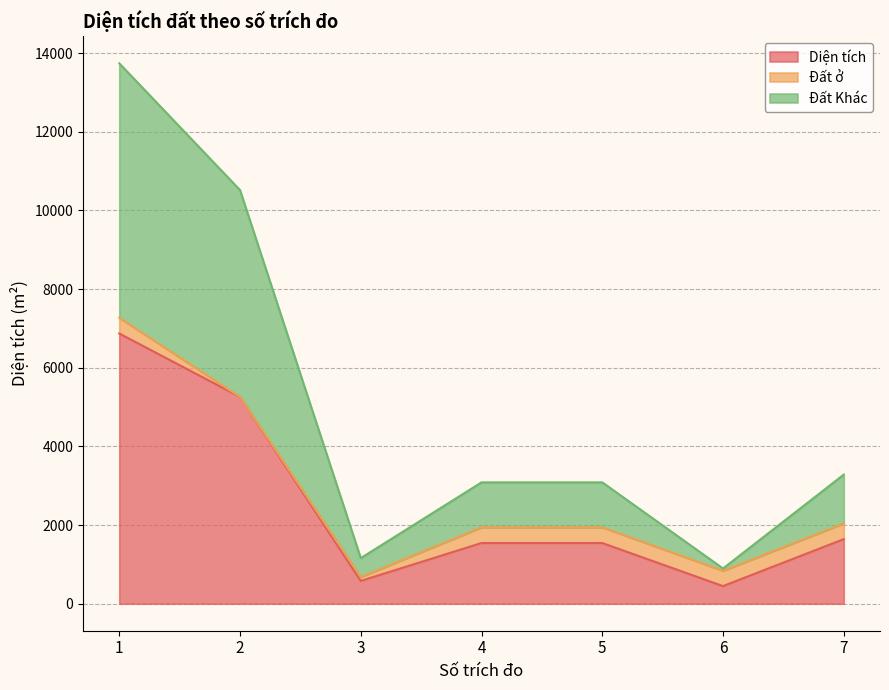

True or false: Diện tích and Đất Khác cross at least once.

False